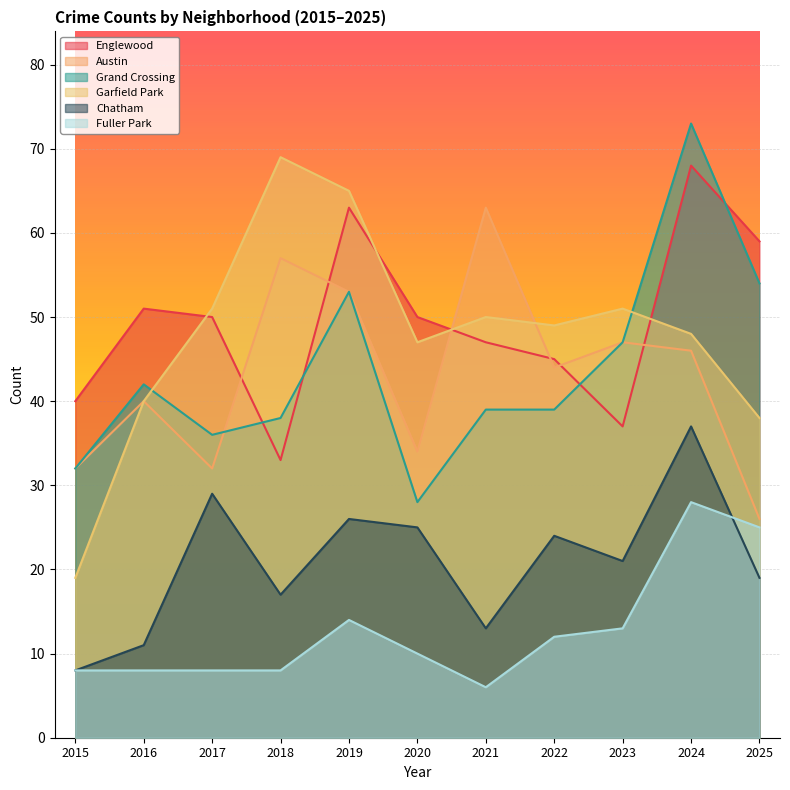

True or false: Grand Crossing has a value of 22 at 2017.

False